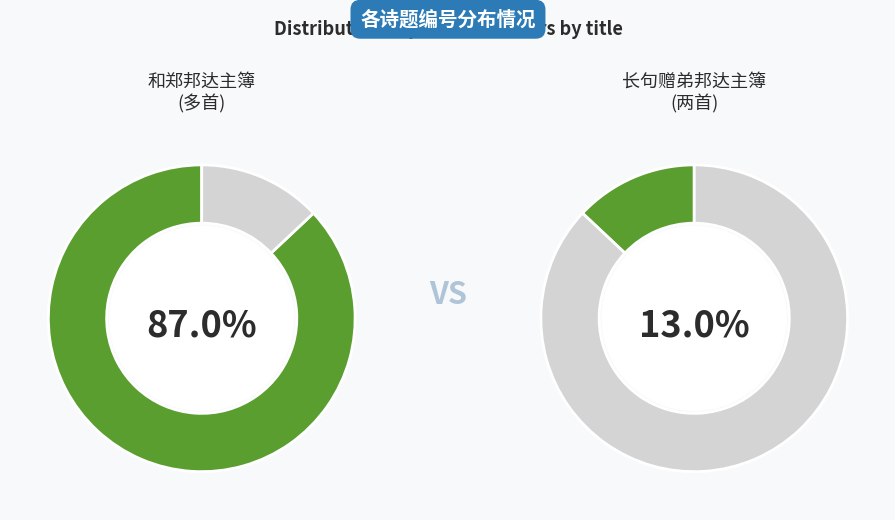

Which category has the biggest portion of the pie?

和郑邦达主簿 (1235093)